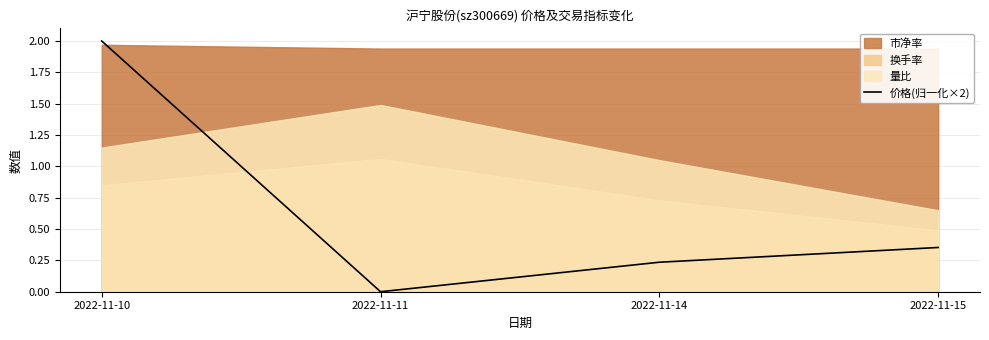

Does the chart display data point markers on the line(s)?

No